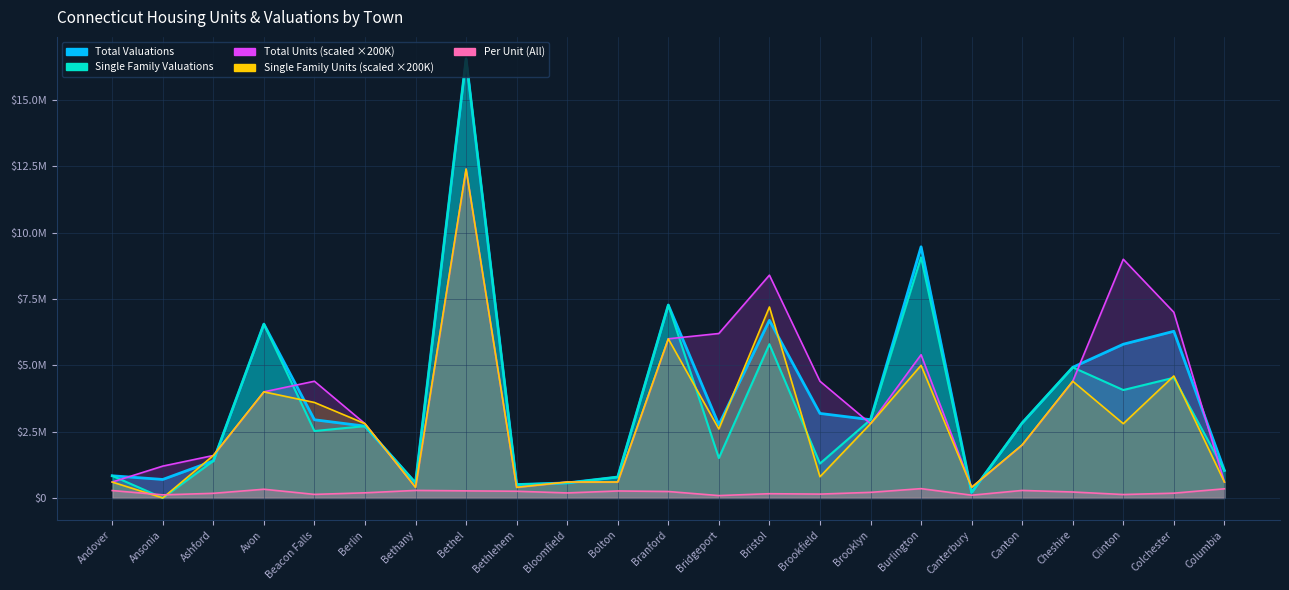

What are all the series names shown in the legend?

Total Valuations, Total Units, Single Family Valuations, Single Family Units, Per Unit All